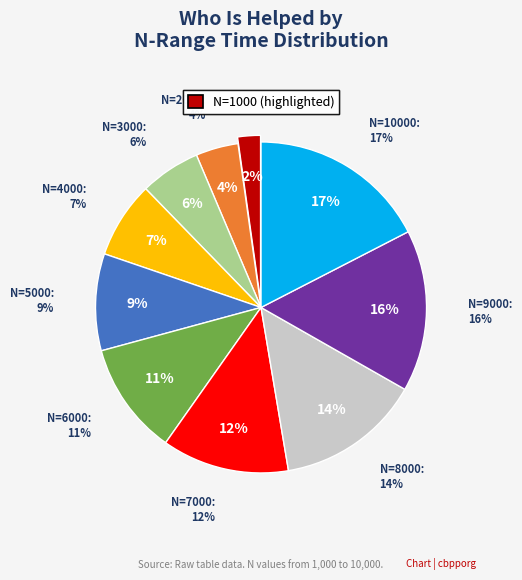

Which category has the biggest portion of the pie?

10